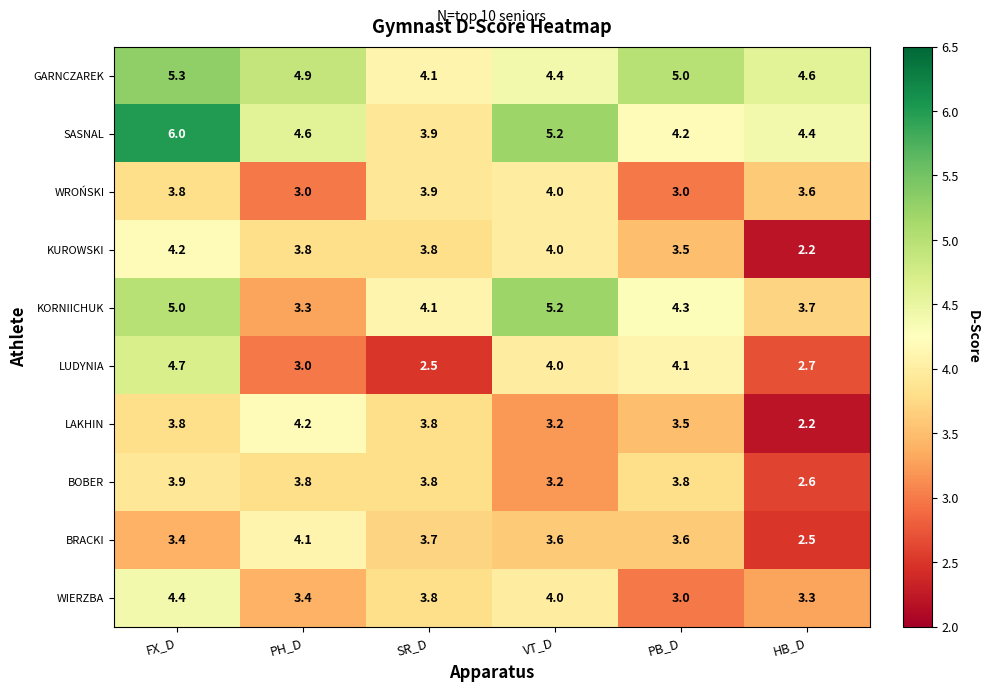

What is the sum of all GARNCZAREK values?

28.3